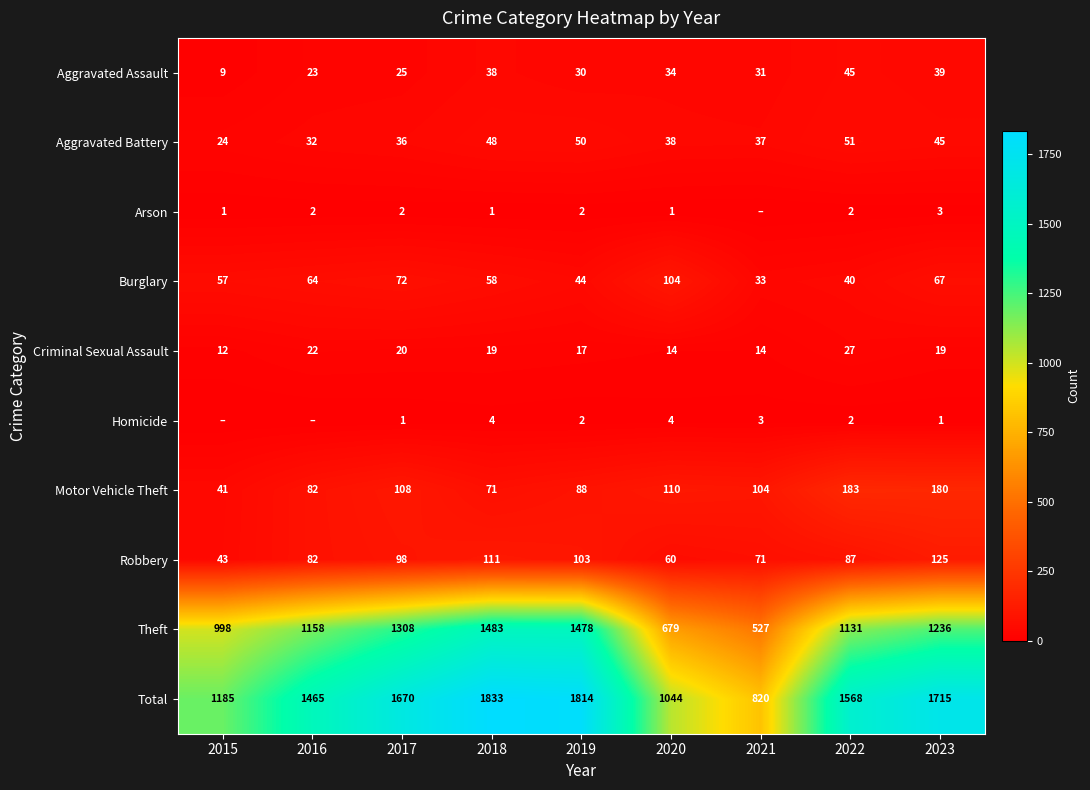

How many values in the Total series are below 1568?

4